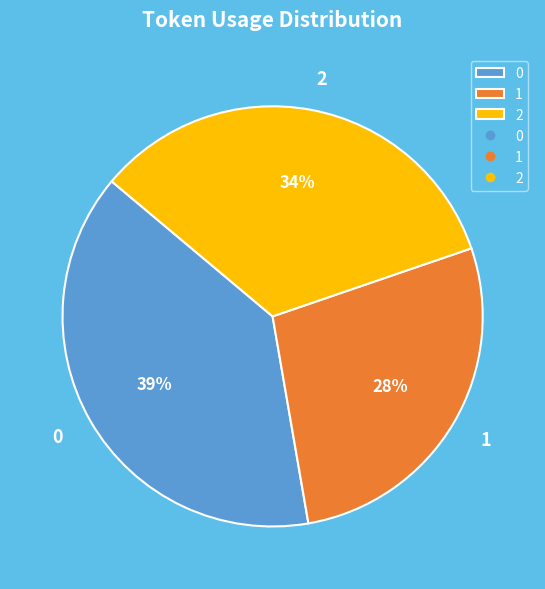

To the nearest percent, what portion does 2 represent?

34%